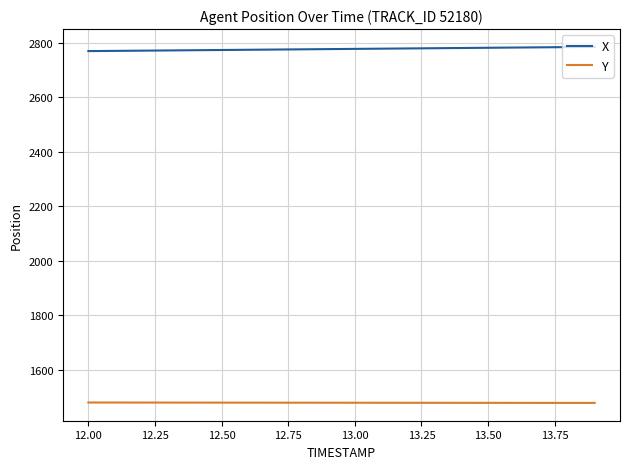

Which series has the largest total across all categories?

X